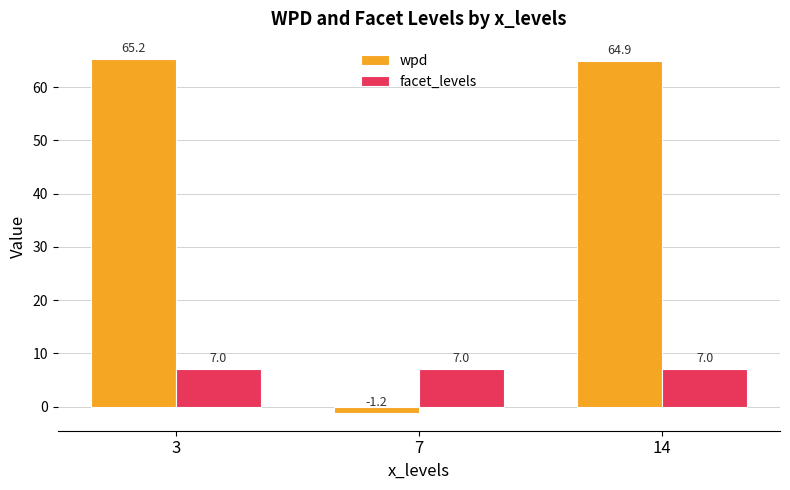

Reading left to right, transcribe all the data shown in this chart.

wpd: 3=65.2	7=-1.2	14=64.9
facet_levels: 3=7.0	7=7.0	14=7.0